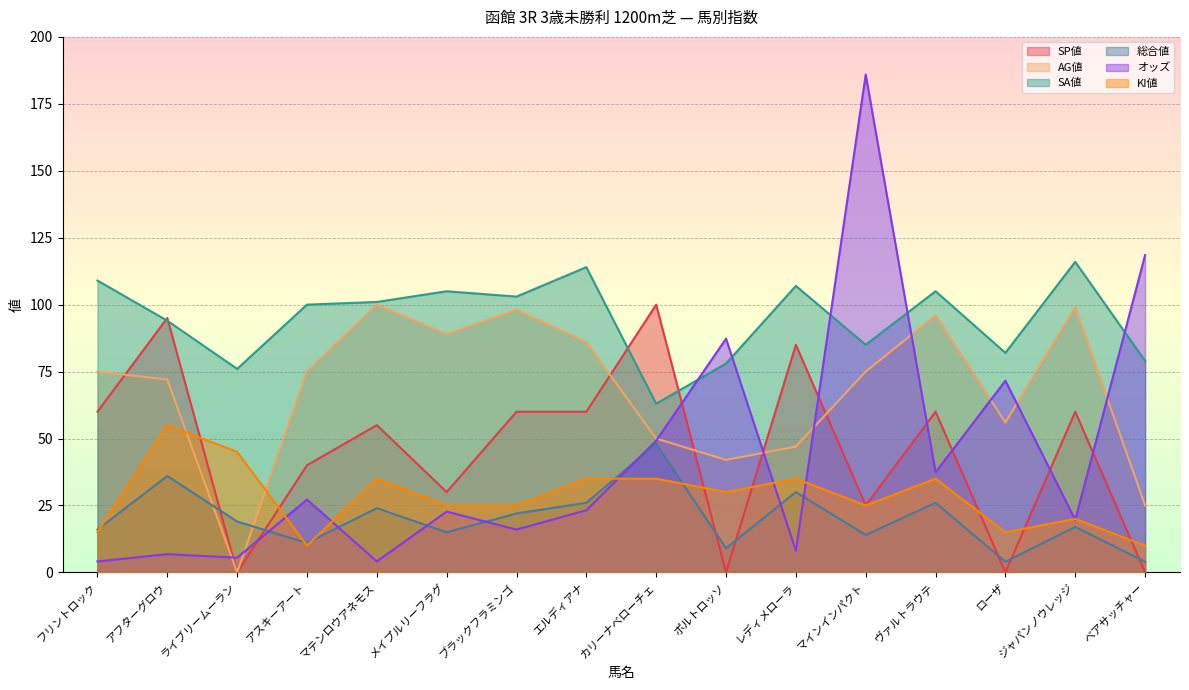

Where is the first local minimum for 総合値?

アスキーアート